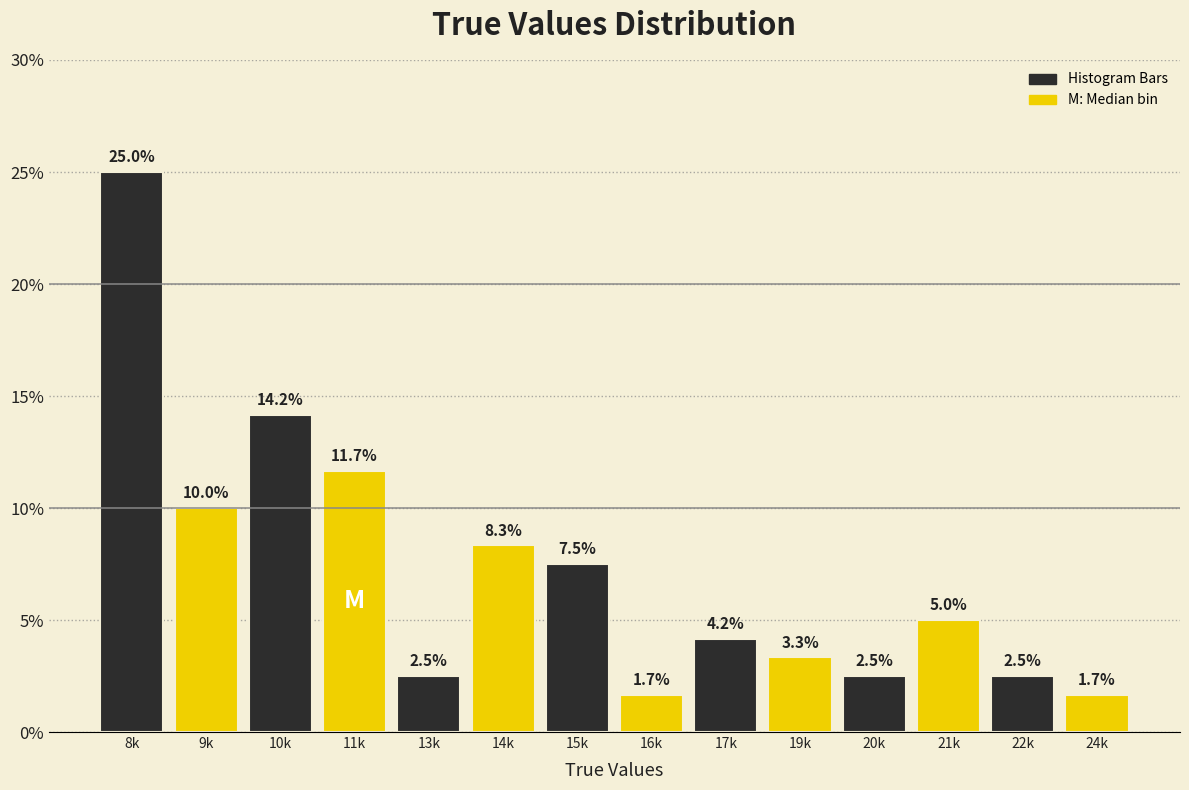

Reading left to right, transcribe all the data shown in this chart.

25.0	10.0	14.2	11.7	2.5	8.3	7.5	1.7	4.2	3.3	2.5	5.0	2.5	1.7